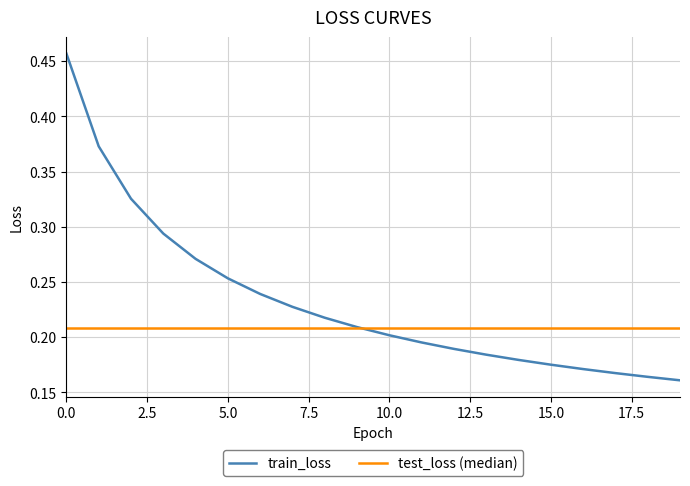

Which series has the largest range (max minus min)?

train_loss